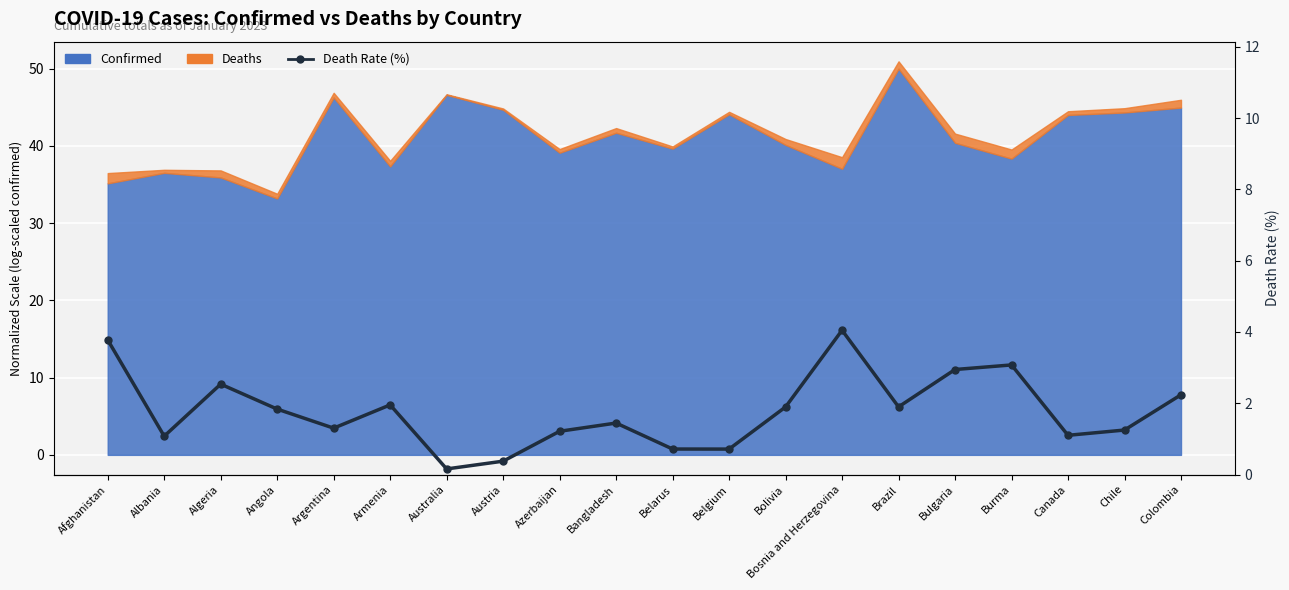

How many lines are shown in the chart?

1